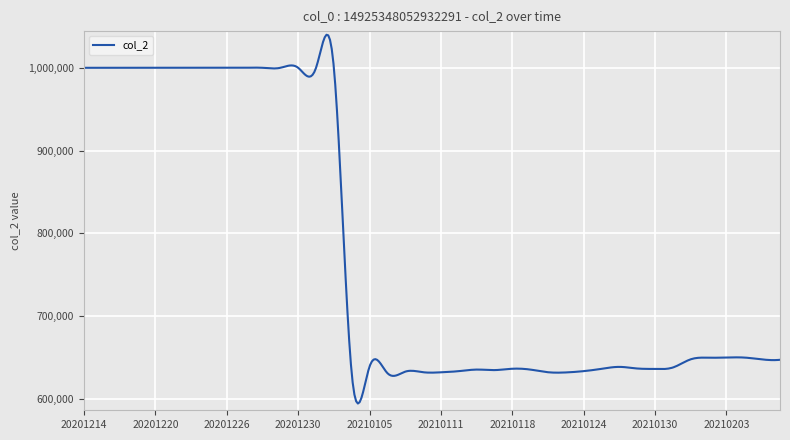

What is the smallest value displayed?

594525.5